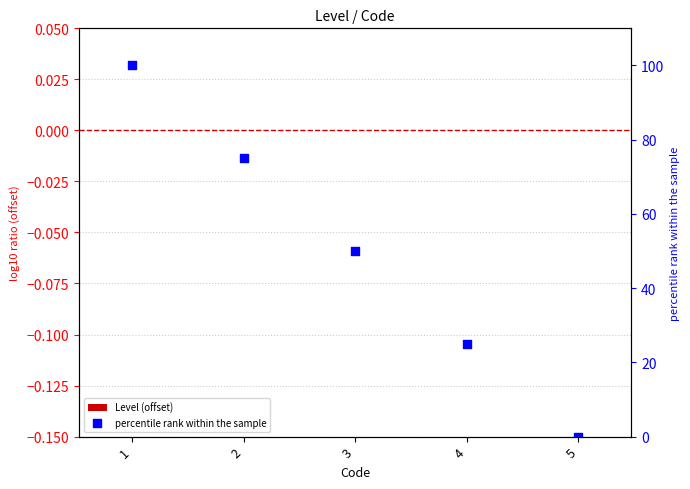

Is the value of percentile rank within the sample at 1 greater than the value of Level (offset) at 3?

Yes